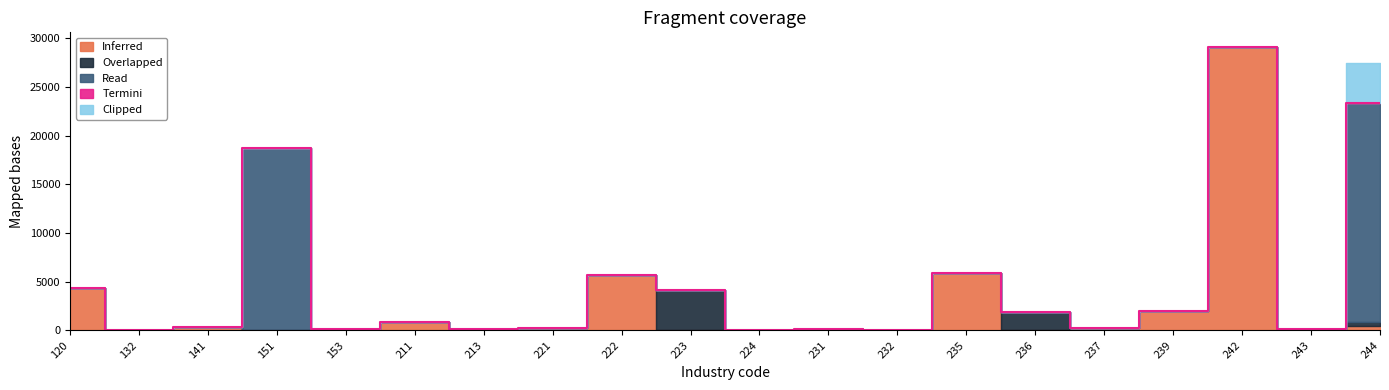

Is the value of Inferred at 213 greater than the value of Overlapped at 232?

No